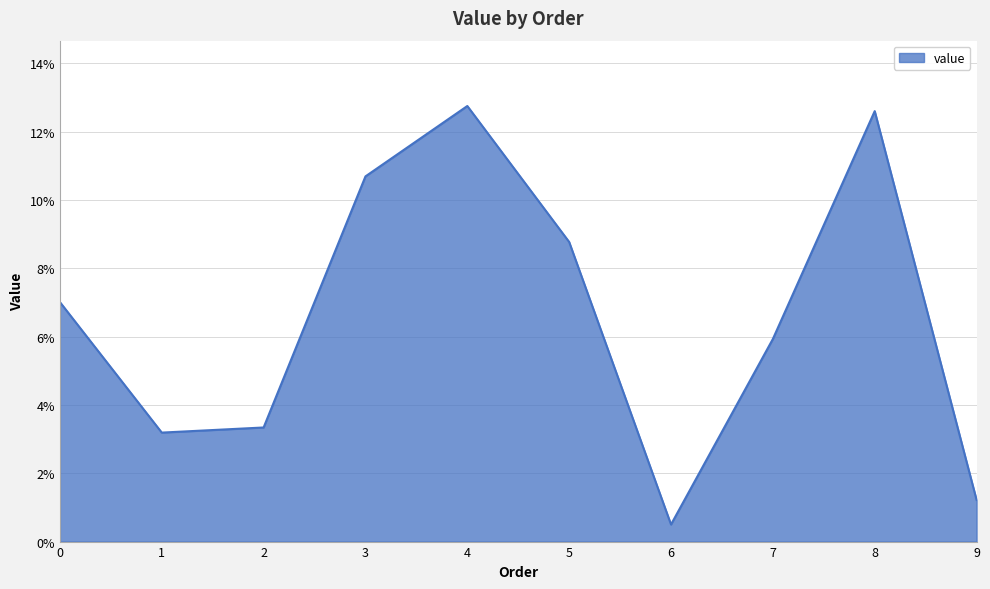

How many values exceed 7?

5